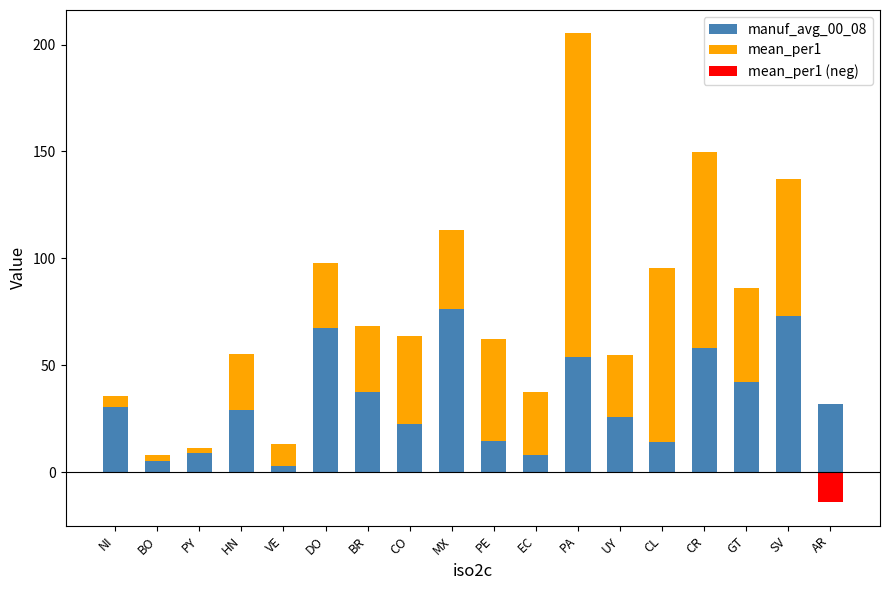

Which series has the largest total across all categories?

mean_per1